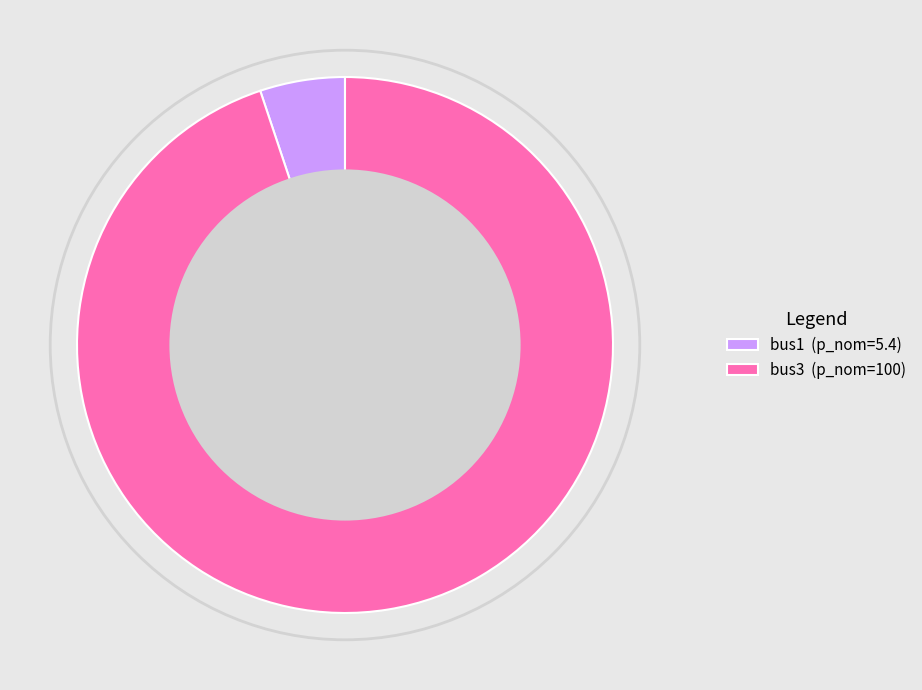

Approximately how many times larger is the value at bus3 (p_nom=100) compared to bus1 (p_nom=5.4)?

18.5